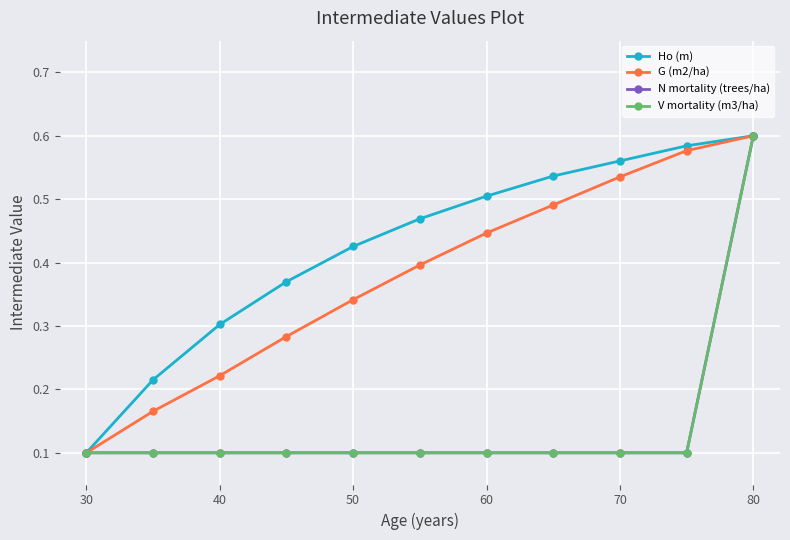

Is this an area chart (filled region under the line)?

No